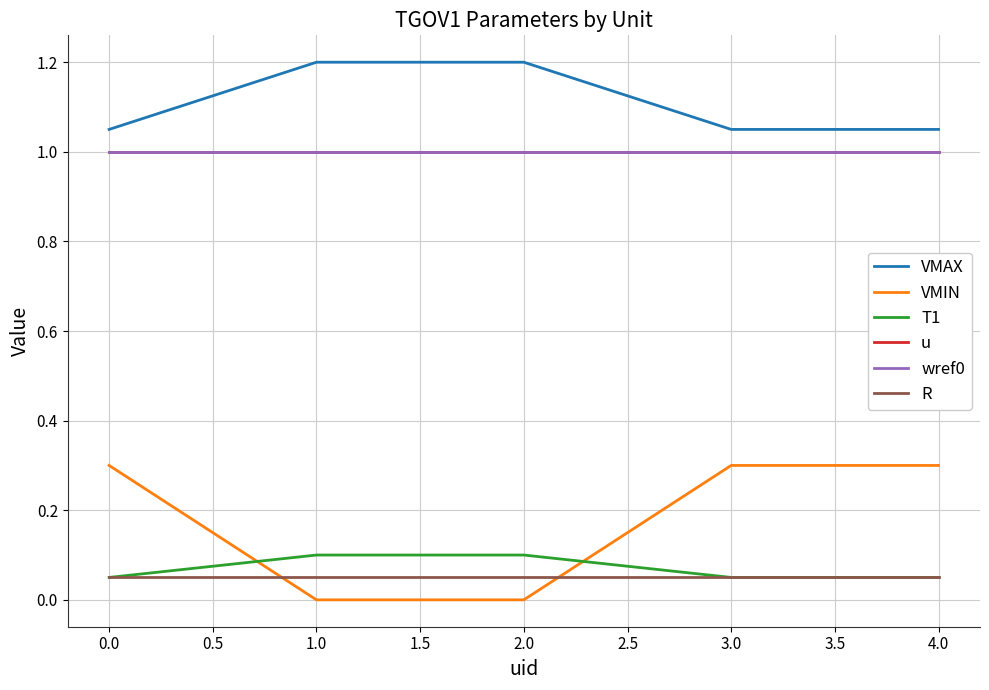

What is the average value of the T1 series?

0.1